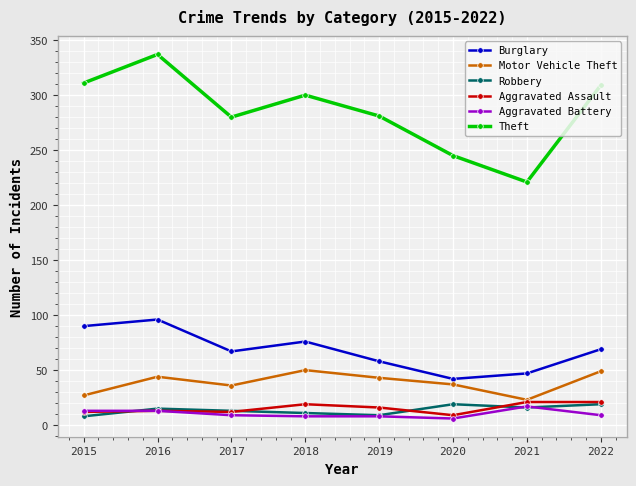

True or false: Theft and Burglary cross at least once.

False